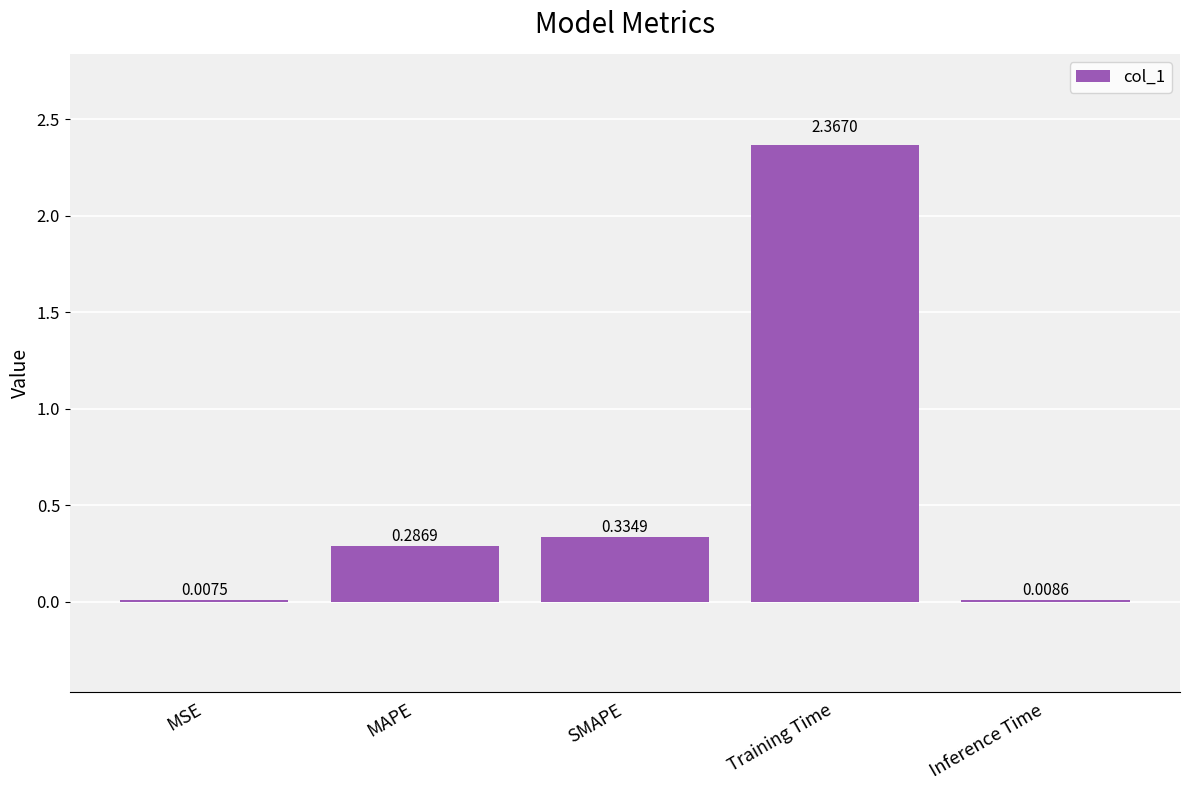

What is the change in value from Training Time to Inference Time?

-2.4